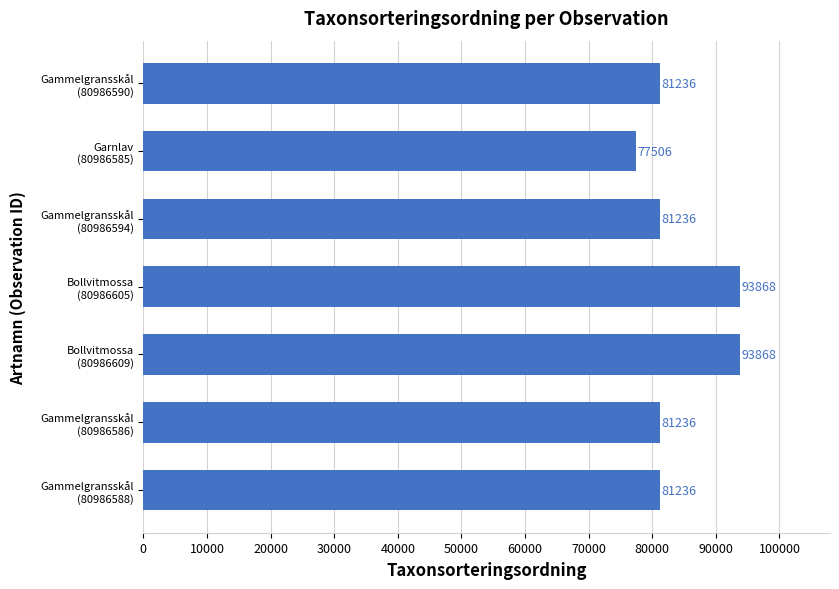

How many values are between 81236 and 93868?

6